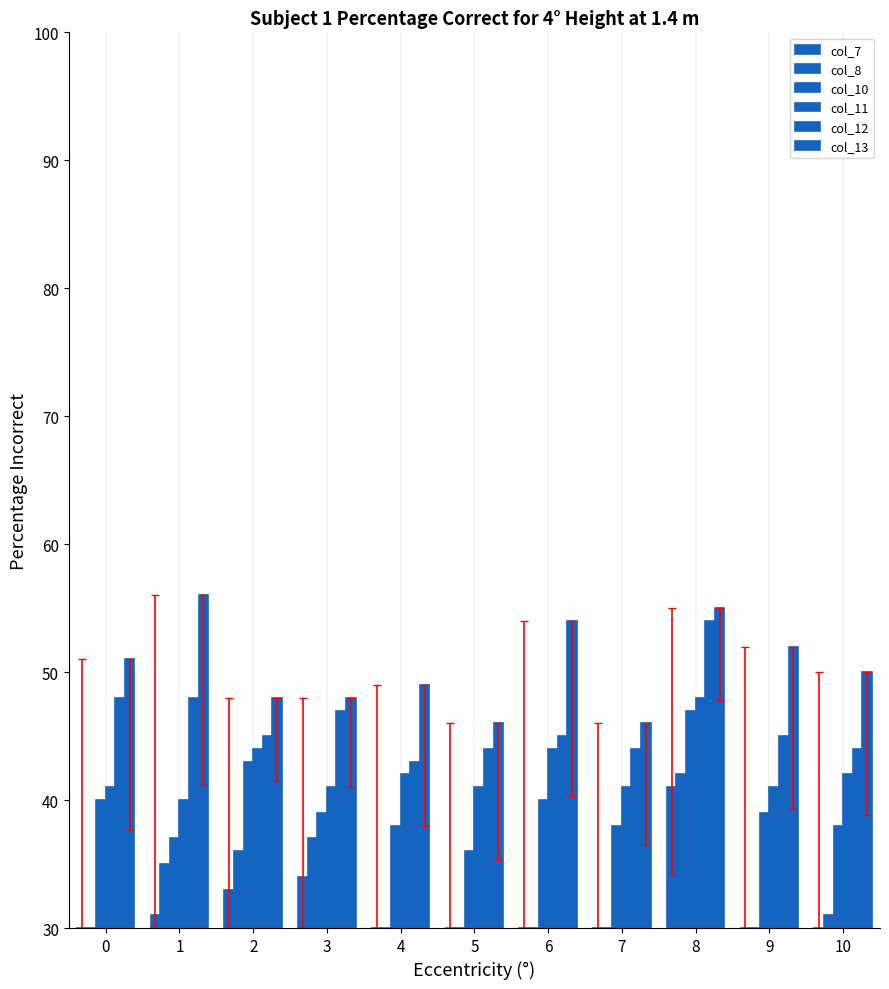

How many distinct data groups are displayed?

6